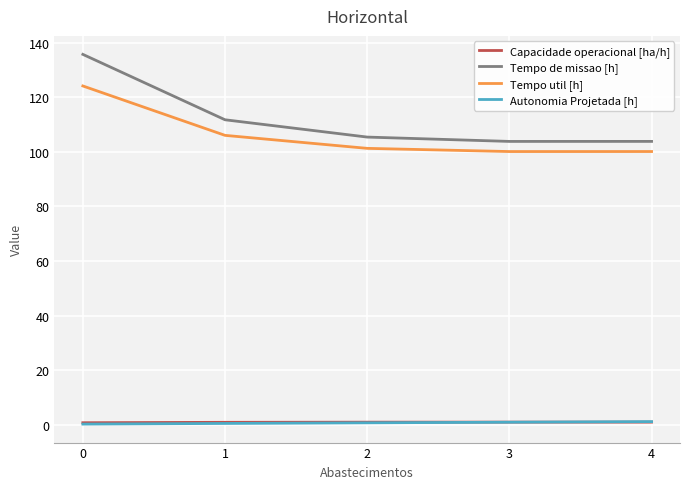

True or false: Tempo de missao [h] and Autonomia Projetada [h] intersect in this chart.

False